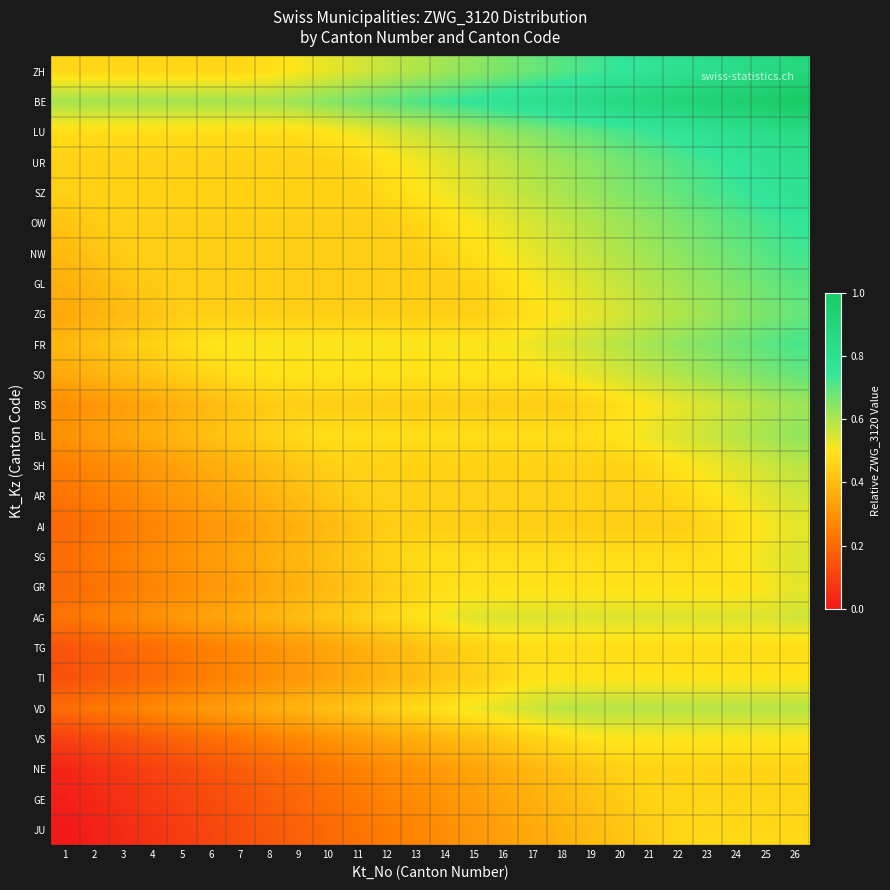

Which series has the largest total across all categories?

row_1